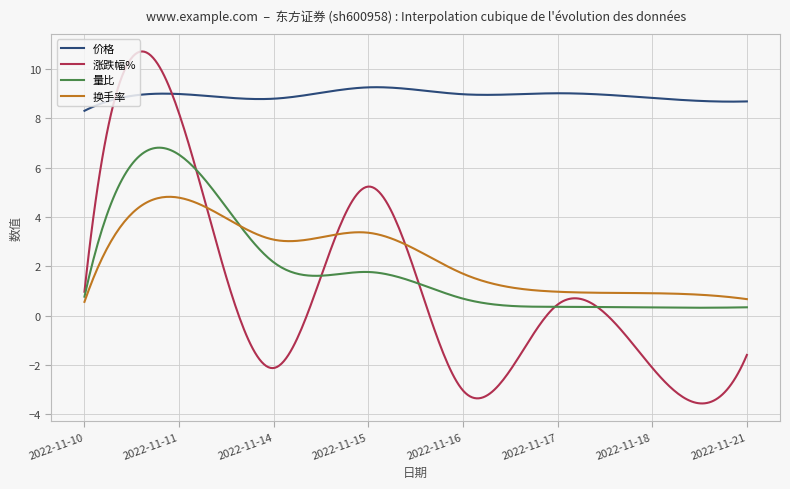

What is the maximum value shown in the chart?

10.7